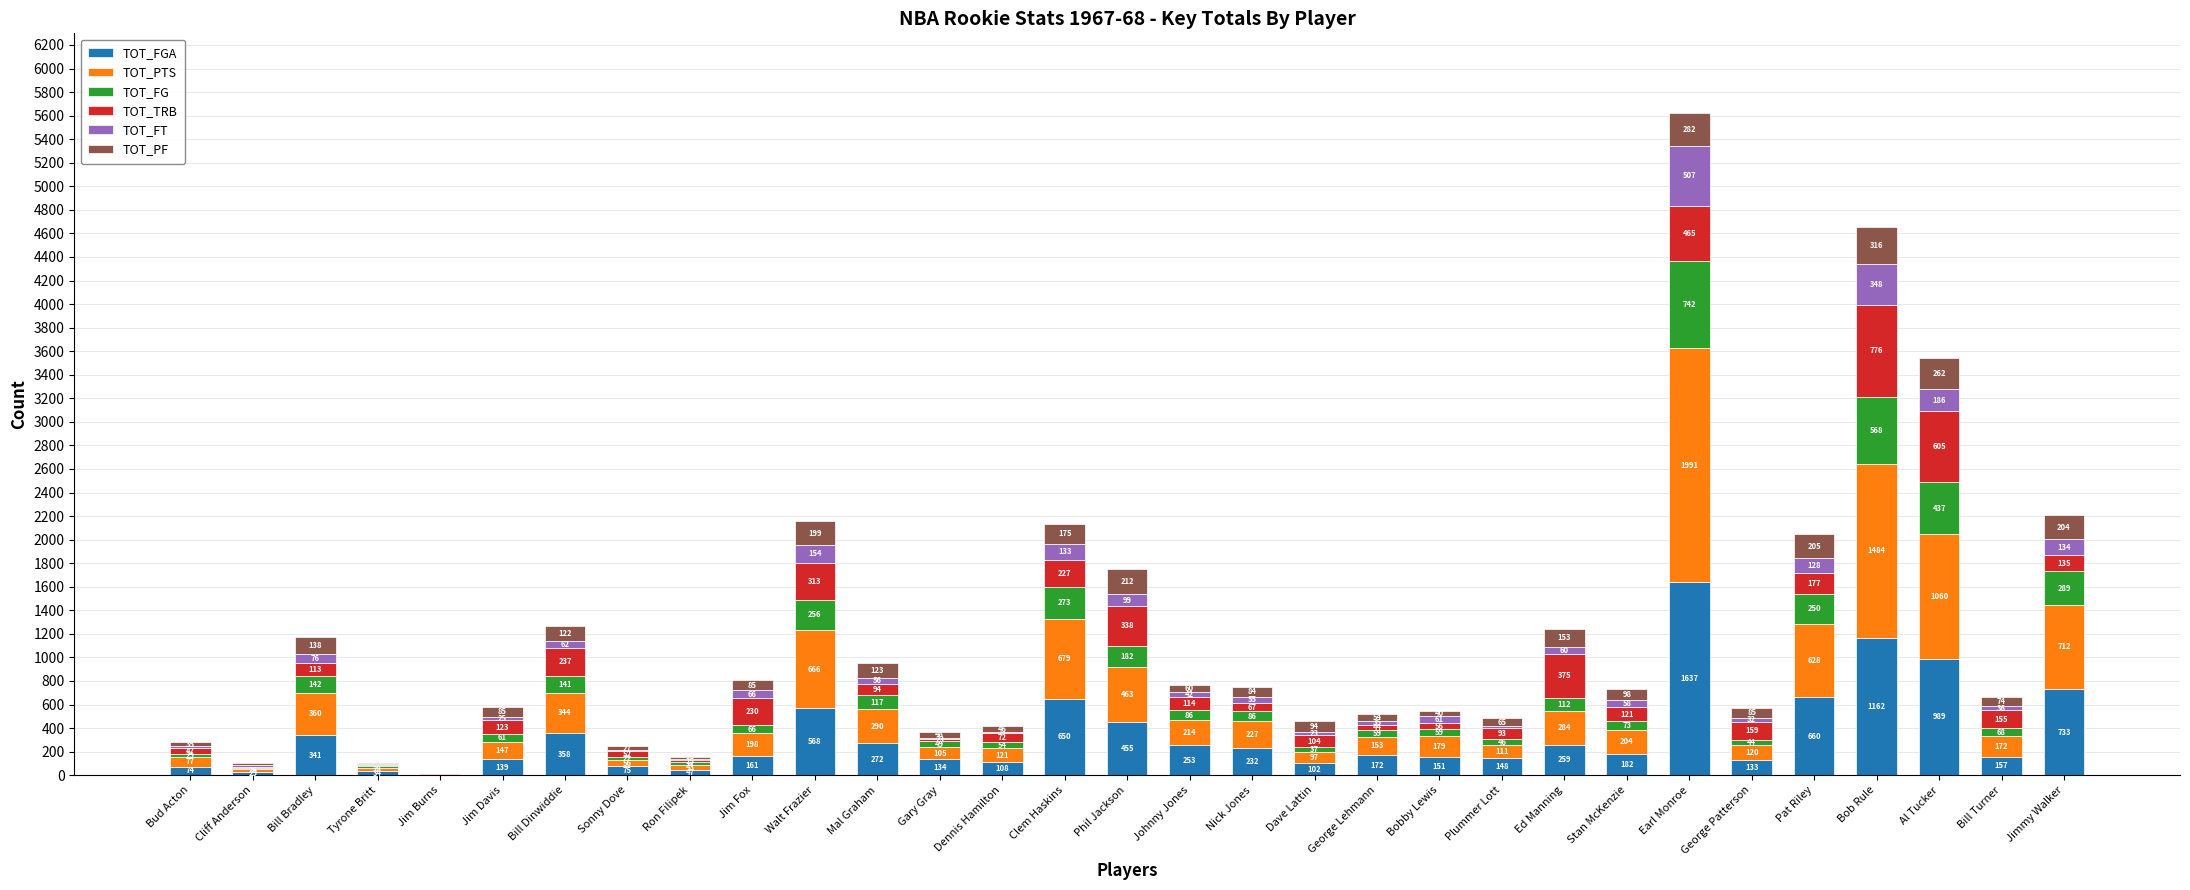

What is the total value across all series at Bobby Lewis?

546